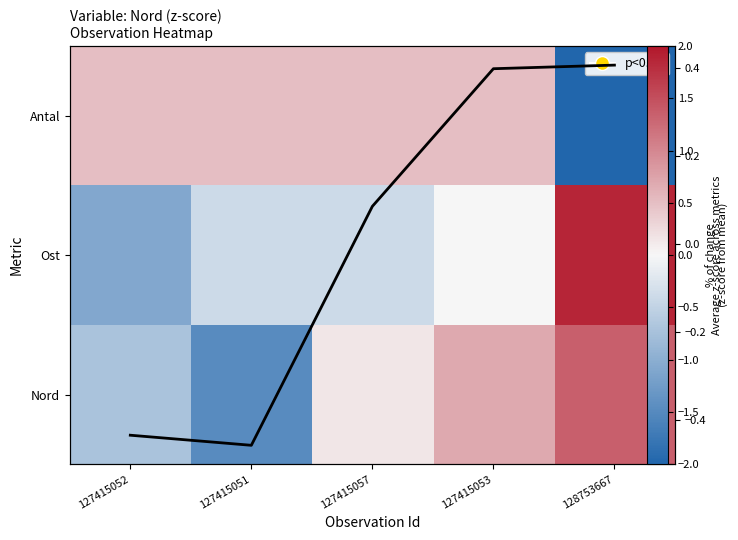

Rank the series by their maximum value, from lowest to highest.

Mean z-score, Antal, Nord, Ost